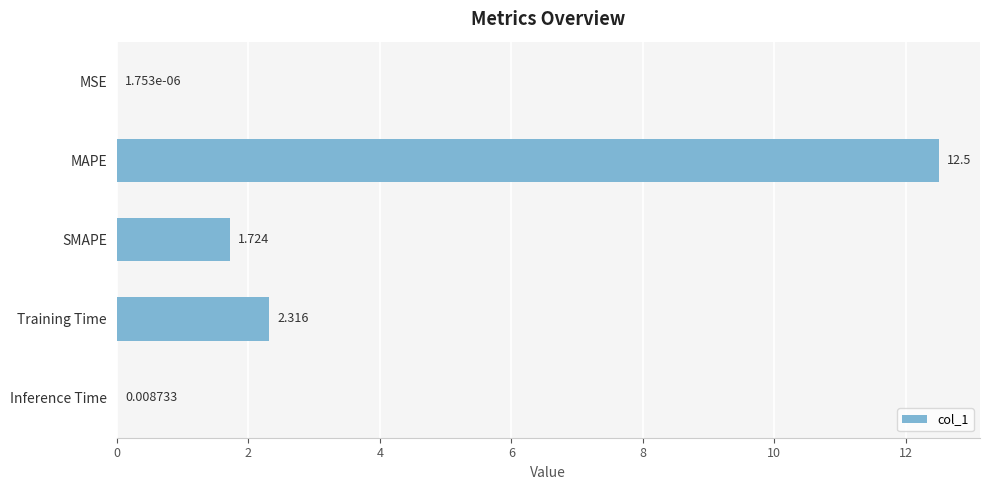

How many values exceed 1?

3